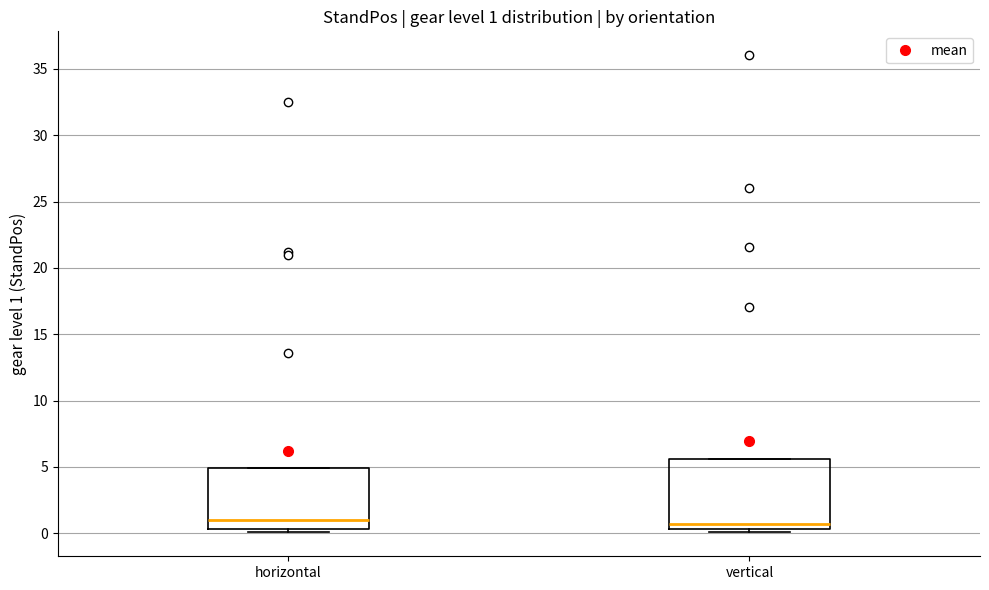

Comparing the boxes themselves (not the whiskers), which one is the tallest?

vertical